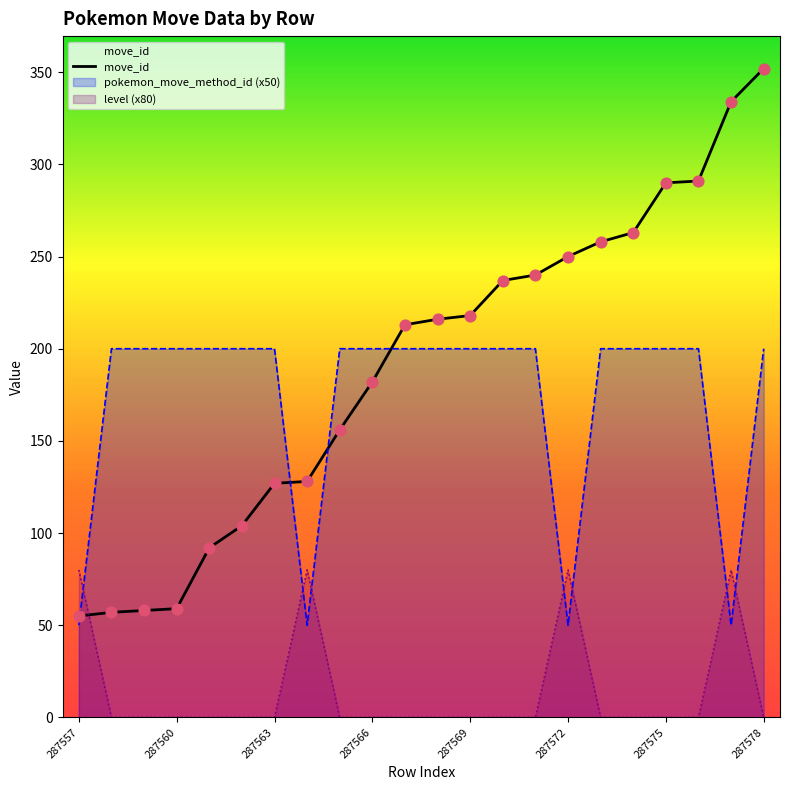

Which series reaches the minimum Y coordinate?

level